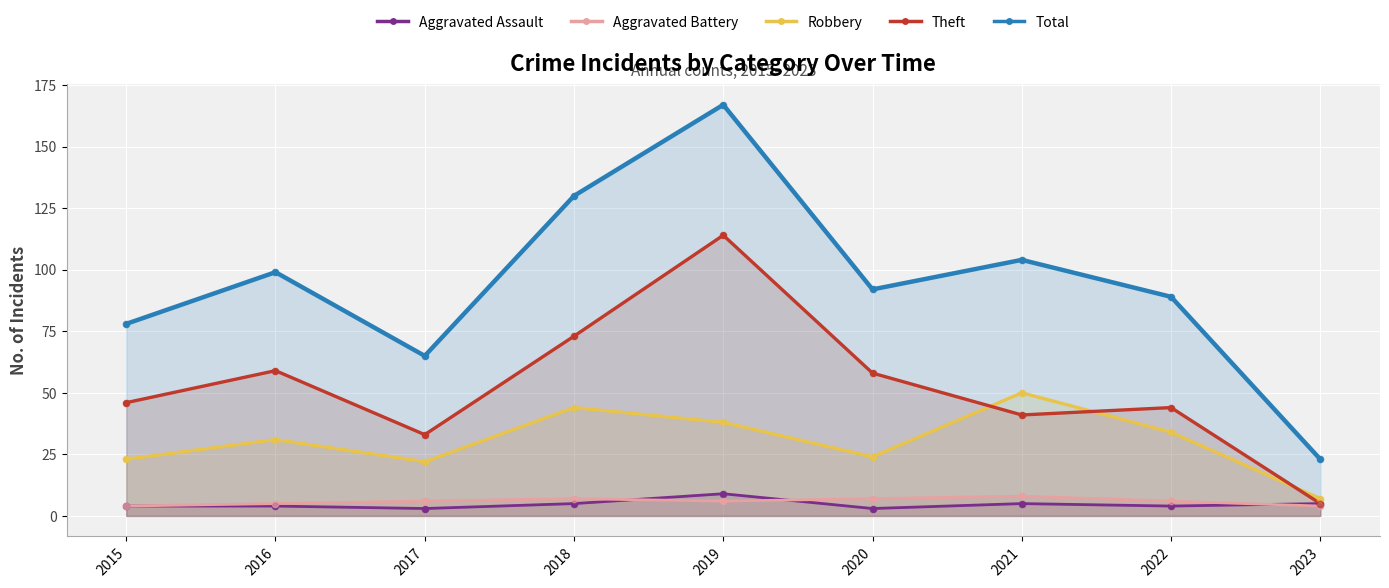

What is the total value across all series at 2017?

129